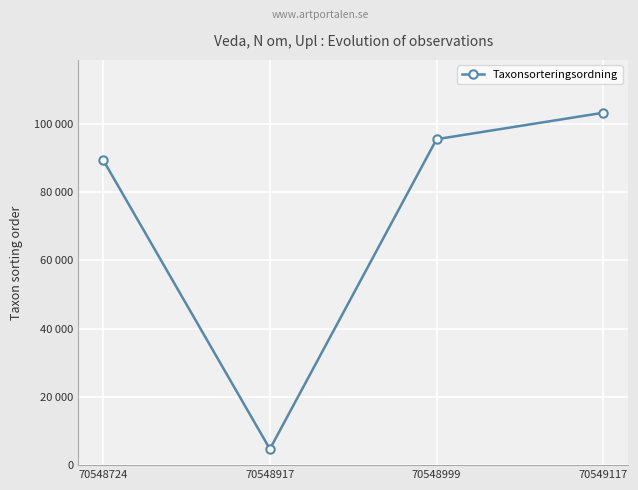

Which has a higher value, 70549117 or 70548999?

70549117